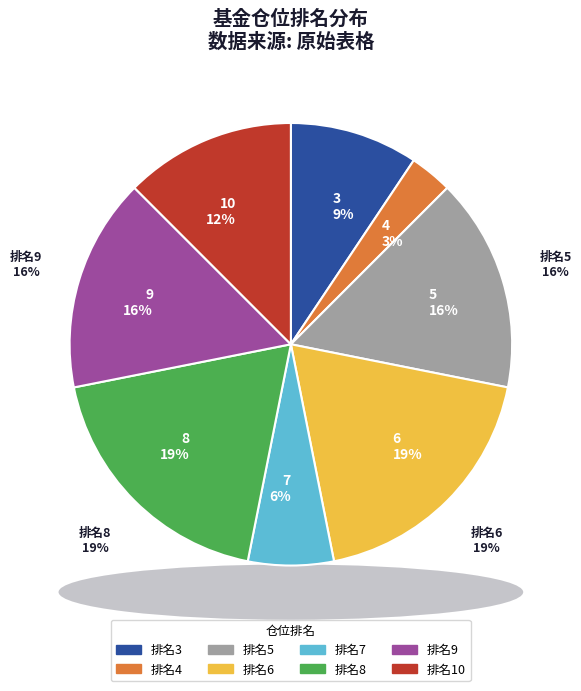

Combined, what portion of the pie is 3 and 6?

28.1%